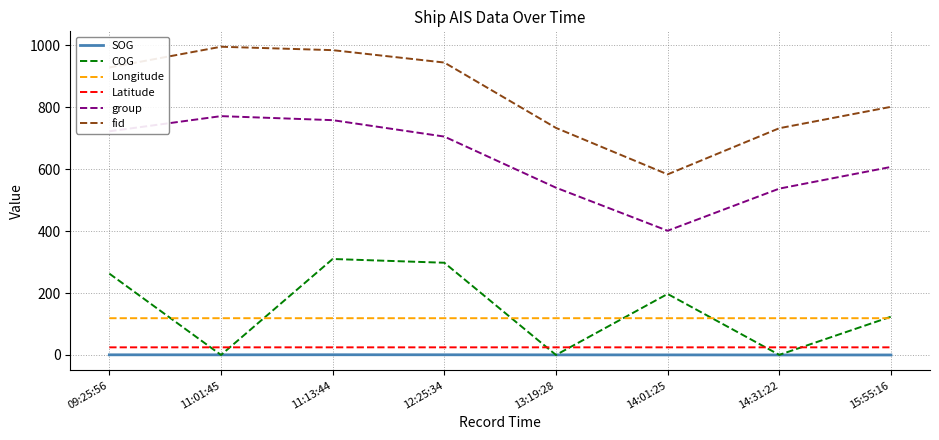

What is the sum of all Latitude values?

197.0